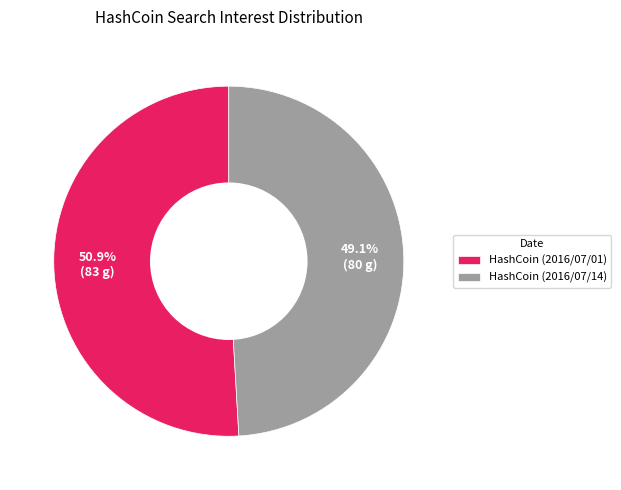

What percentage do HashCoin (2016/07/01) and HashCoin (2016/07/14) together represent?

100.0%